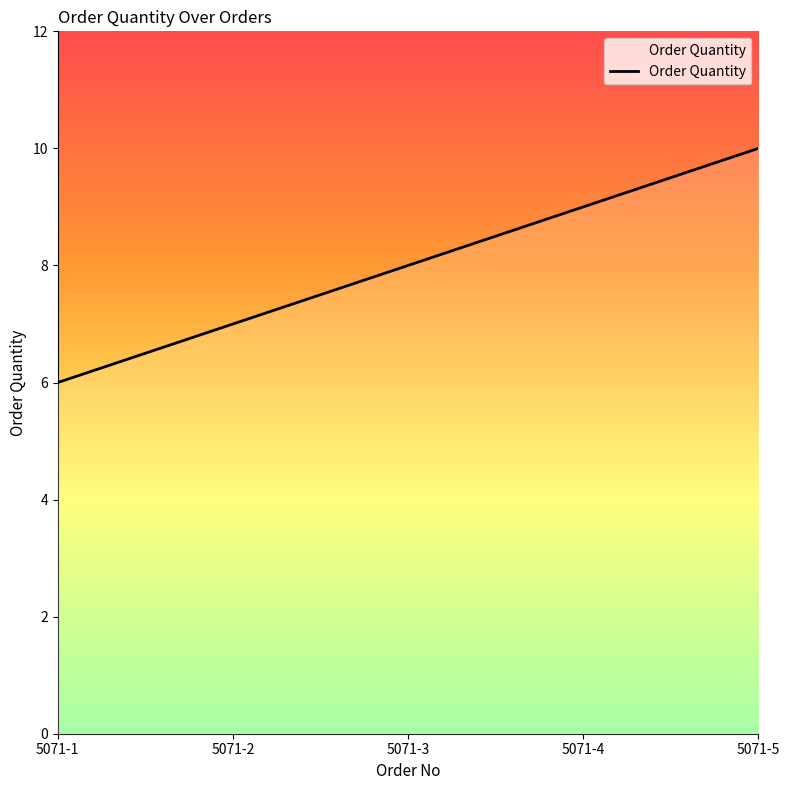

Rank the categories by value from lowest to highest.

5071-1, 5071-2, 5071-3, 5071-4, 5071-5